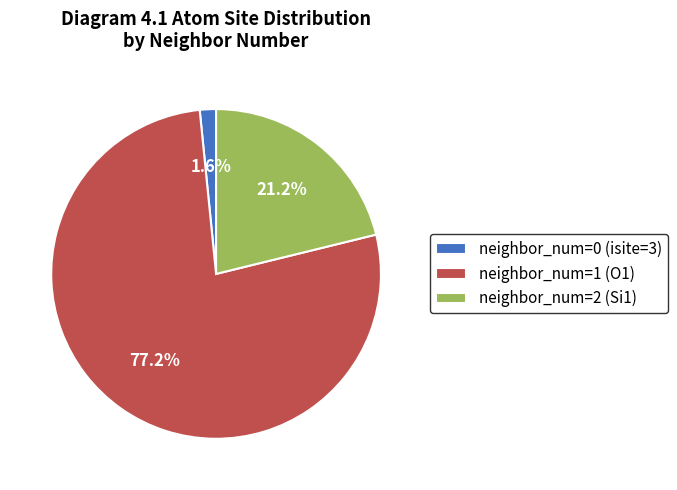

Do neighbor_num=0 (isite=3) and neighbor_num=2 (Si1) together represent more than half of the pie?

No